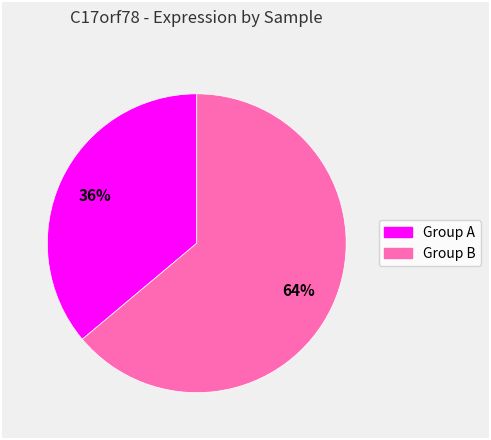

To the nearest percent, what is the difference between the largest and smallest slice percentages?

28%